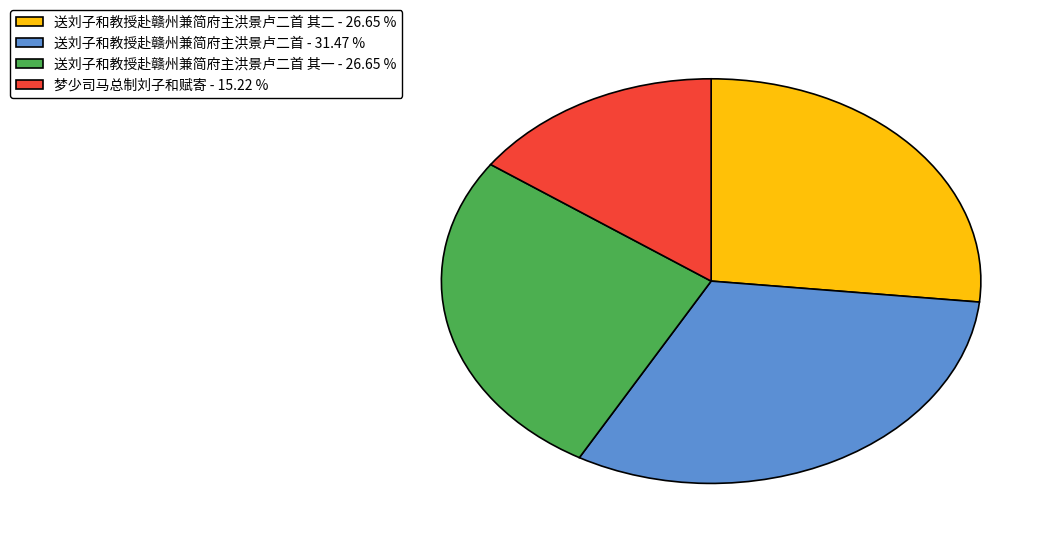

Which category has the smallest portion of the pie?

梦少司马总制刘子和赋寄 - 15.22 %